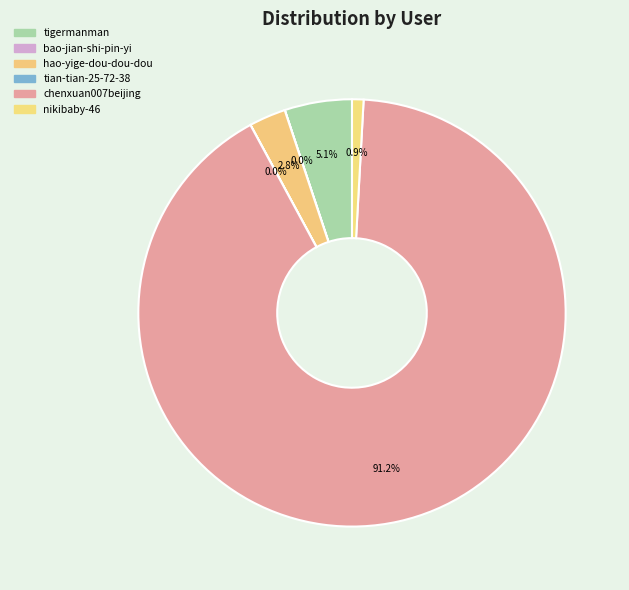

To the nearest percent, what is the difference between the largest and smallest slice percentages?

91%